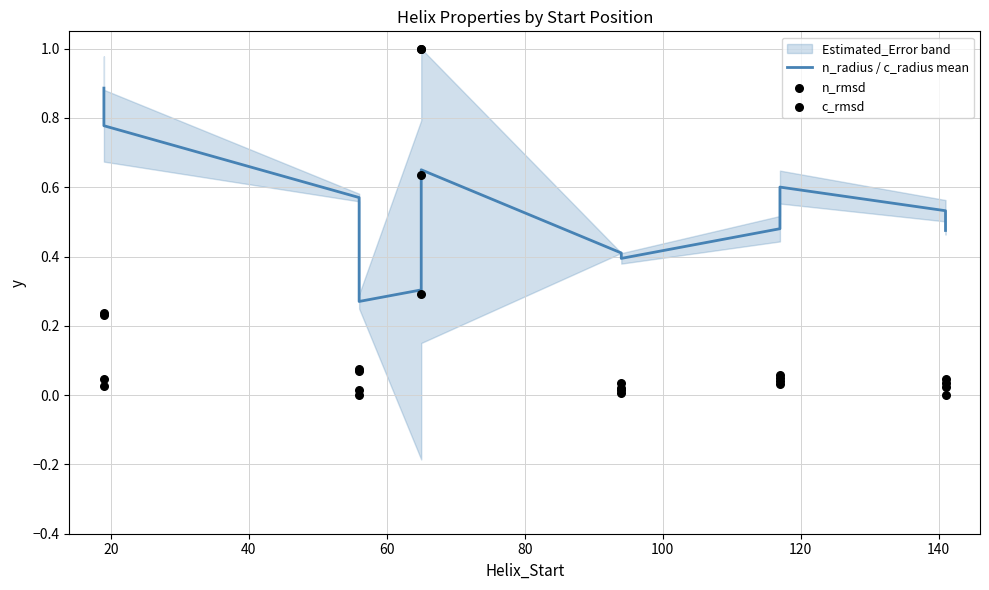

At how many categories does at least one series exceed 0?

12